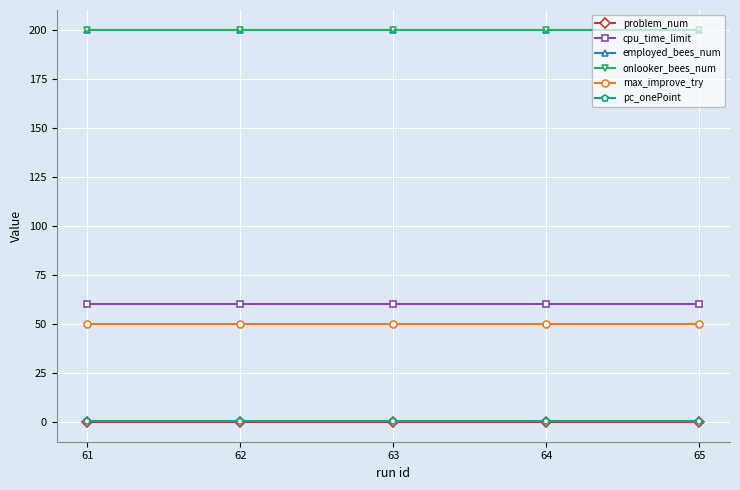

Is this an area chart (filled region under the line)?

No